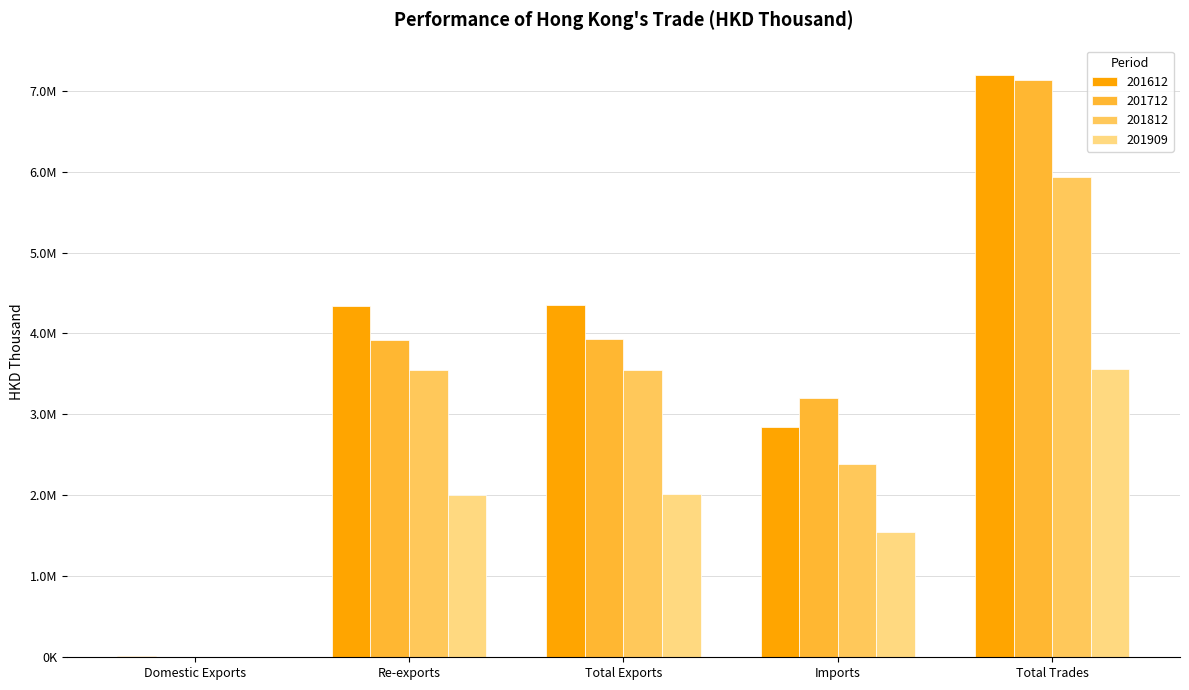

Are the bars grouped side by side (vs. stacked)?

Yes